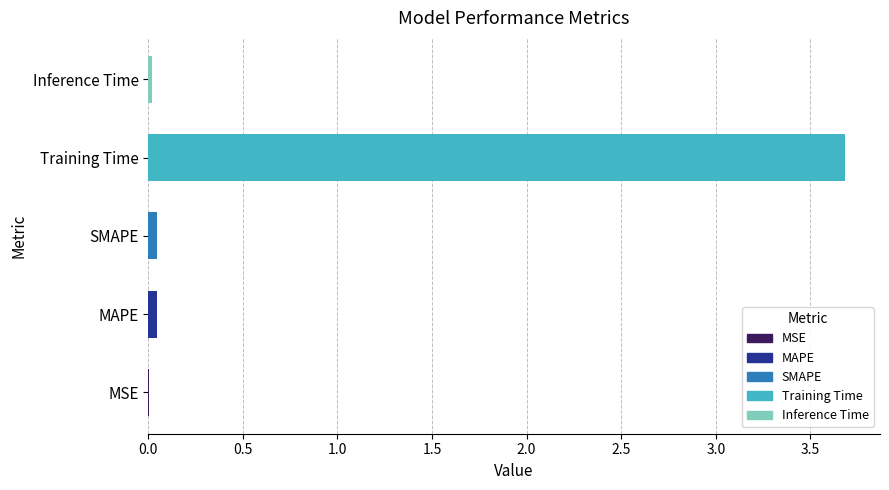

What is the maximum value shown in the chart?

3.7